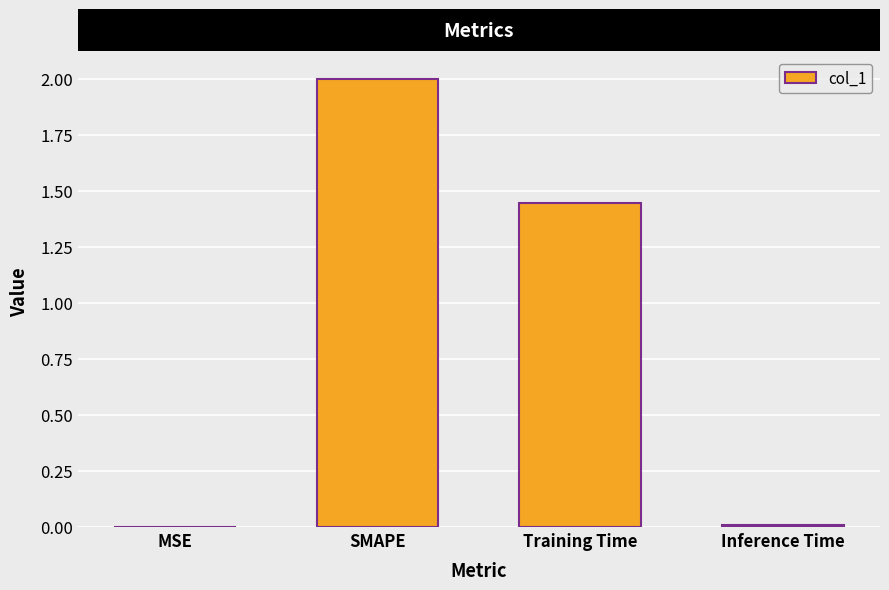

True or false: the data shows 0.0 at Inference Time.

True